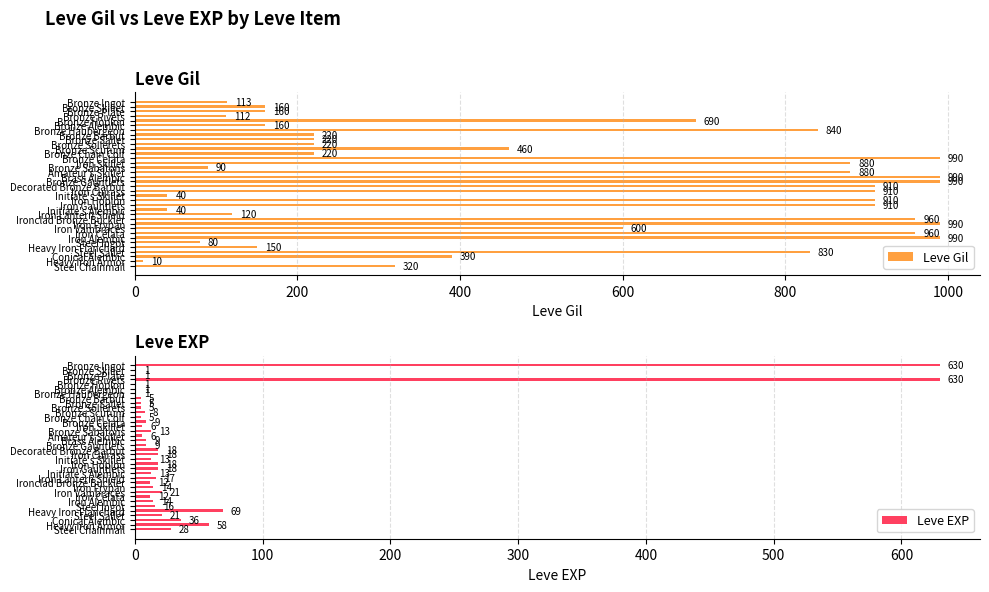

The value of Leve EXP at 8 is 2. True or false?

False